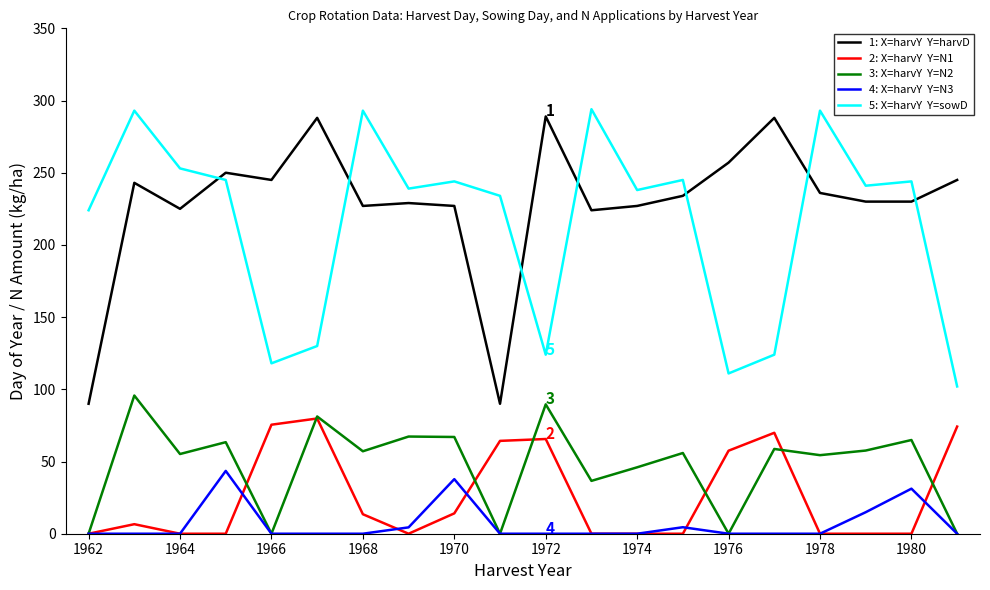

Count the number of data series in this chart.

5